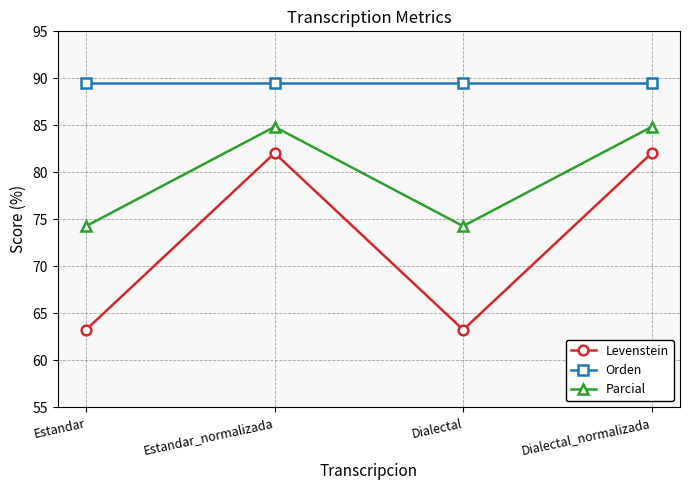

Reading right to left, extract all data points from this chart.

Levenstein: 82.1	63.3	82.1	63.3
Orden: 89.6	89.6	89.6	89.6
Parcial: 84.8	74.3	84.8	74.3